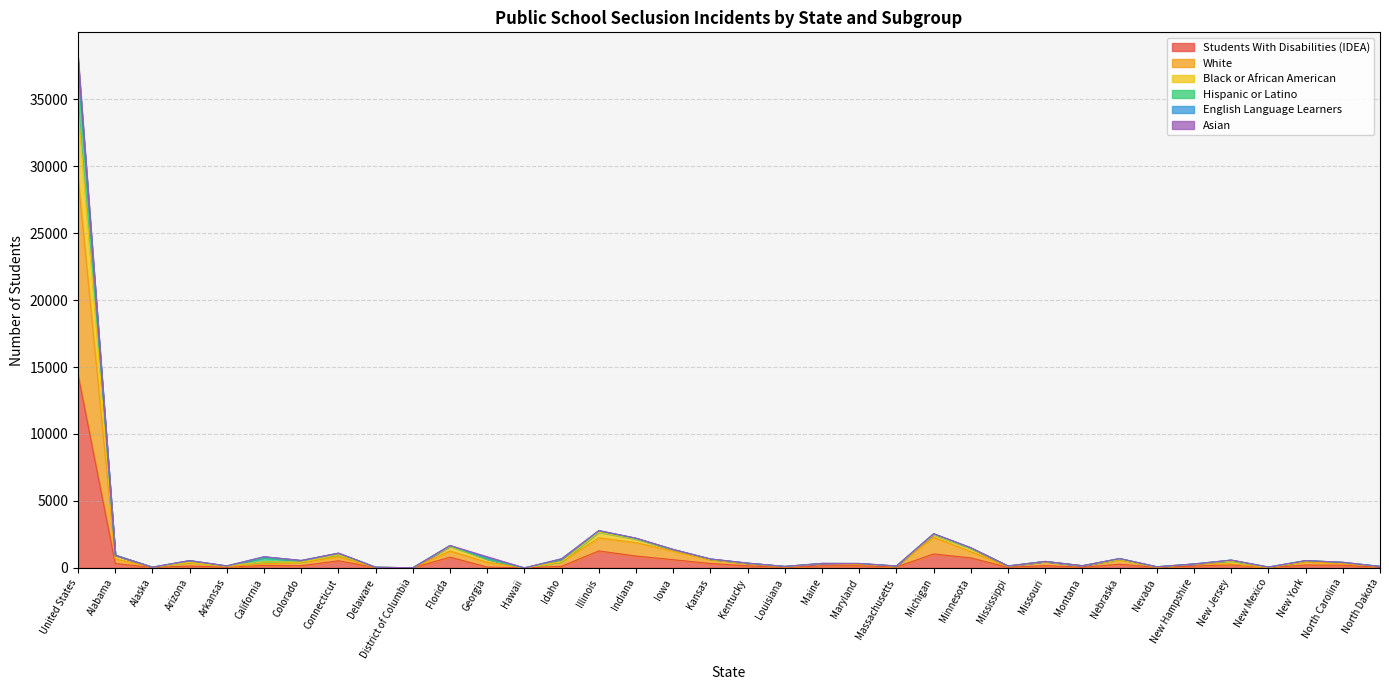

What is the highest value of the Students With Disabilities (IDEA) series?

14433